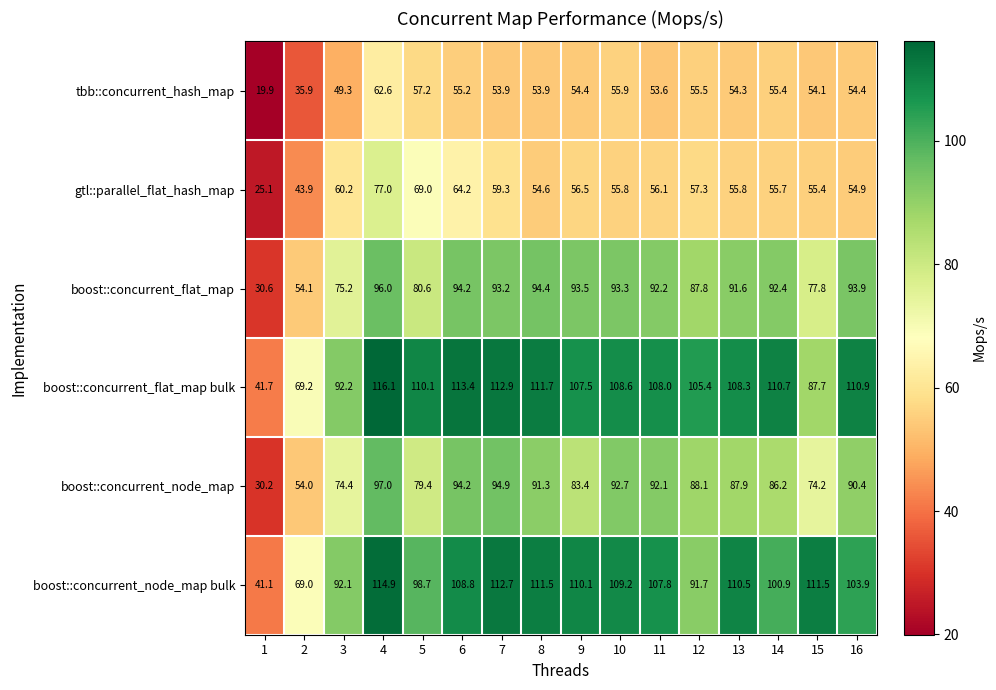

The boost::concurrent_flat_map series shows 30.6 at 1. True or false?

True